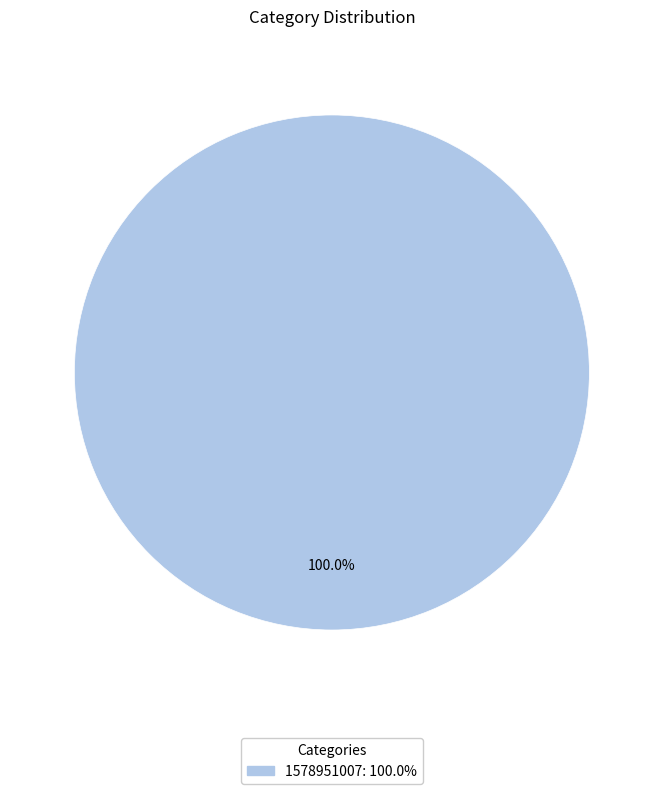

Is there any slice that represents more than half of the pie?

Yes